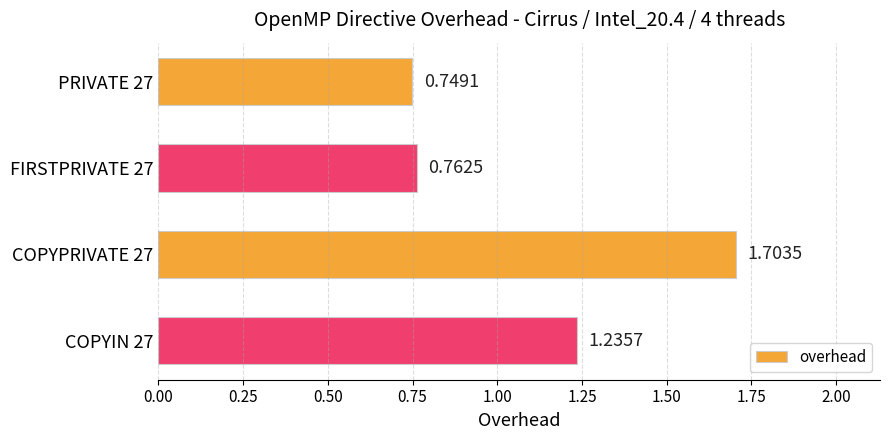

What is the difference between the second highest and minimum values?

0.5